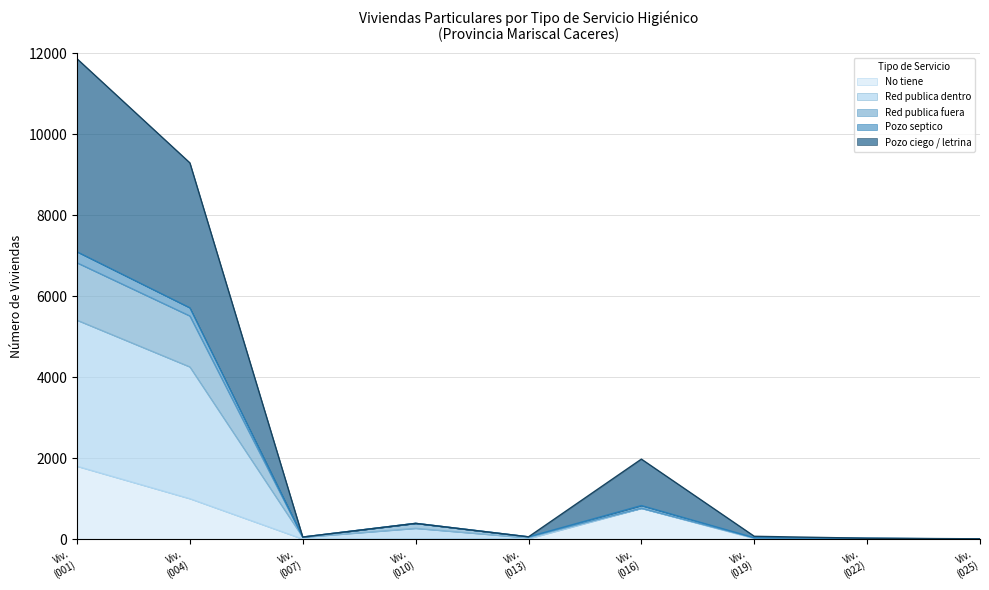

How many lines are shown in the chart?

5